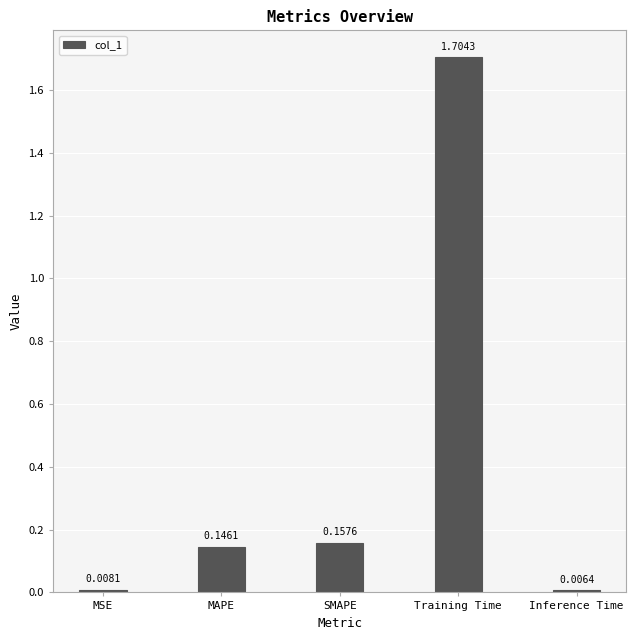

At which label is the value closest to 0?

Inference Time